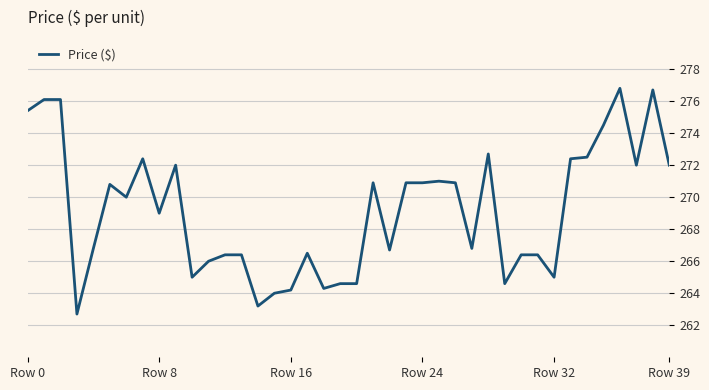

What is the difference between the maximum and minimum values?

14.1